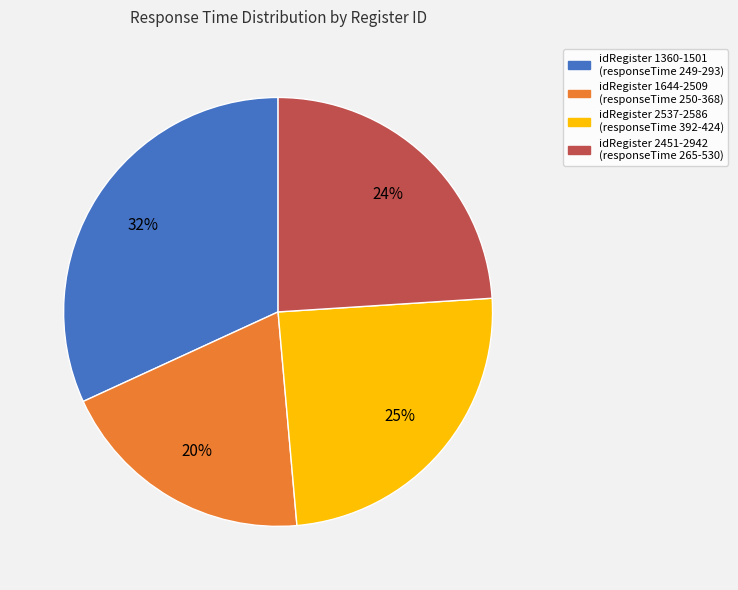

How many segments does this pie chart have?

4